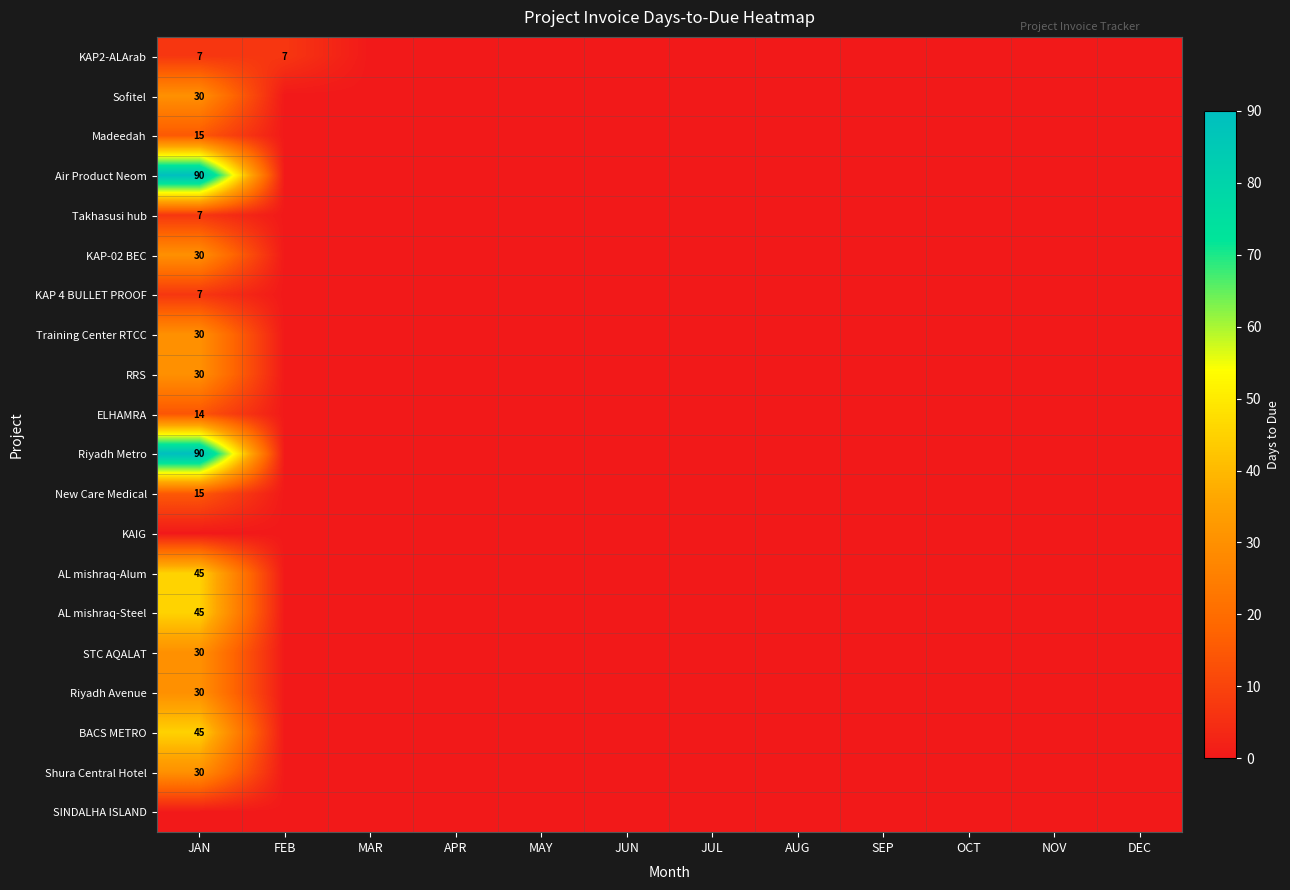

At how many categories does at least one series exceed 31?

1